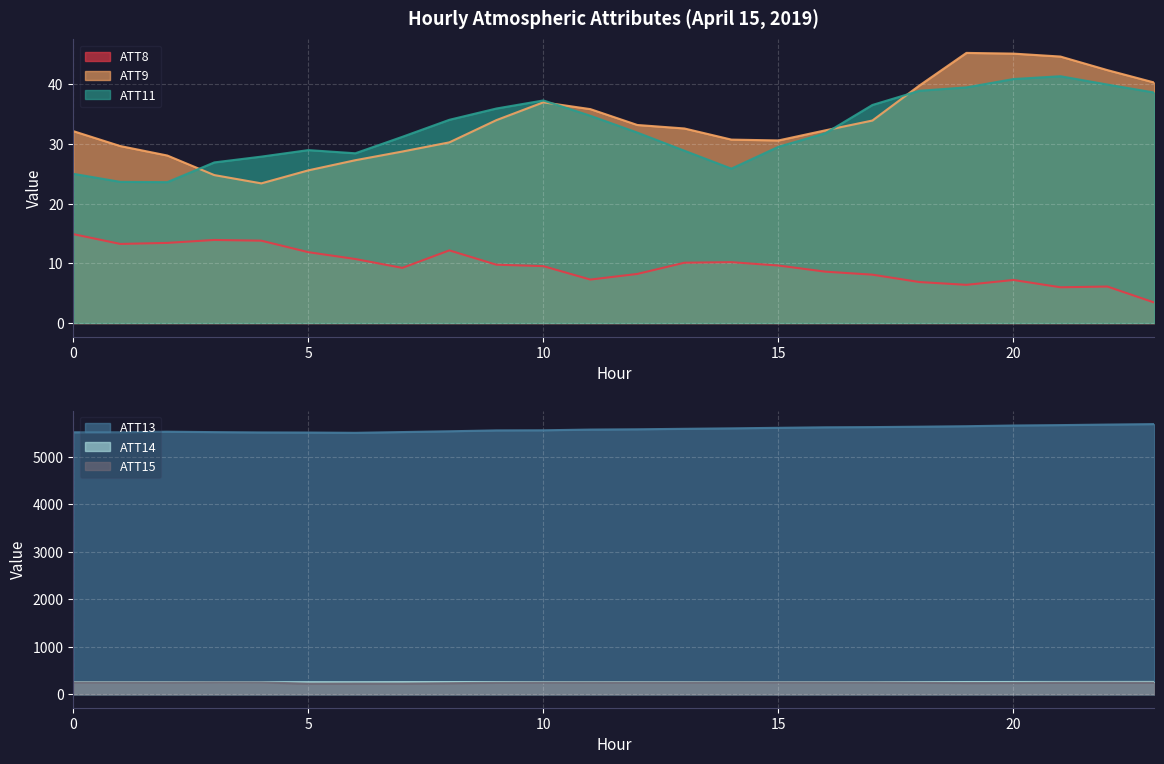

Is it true that ATT11 equals 39.5 at 19?

True